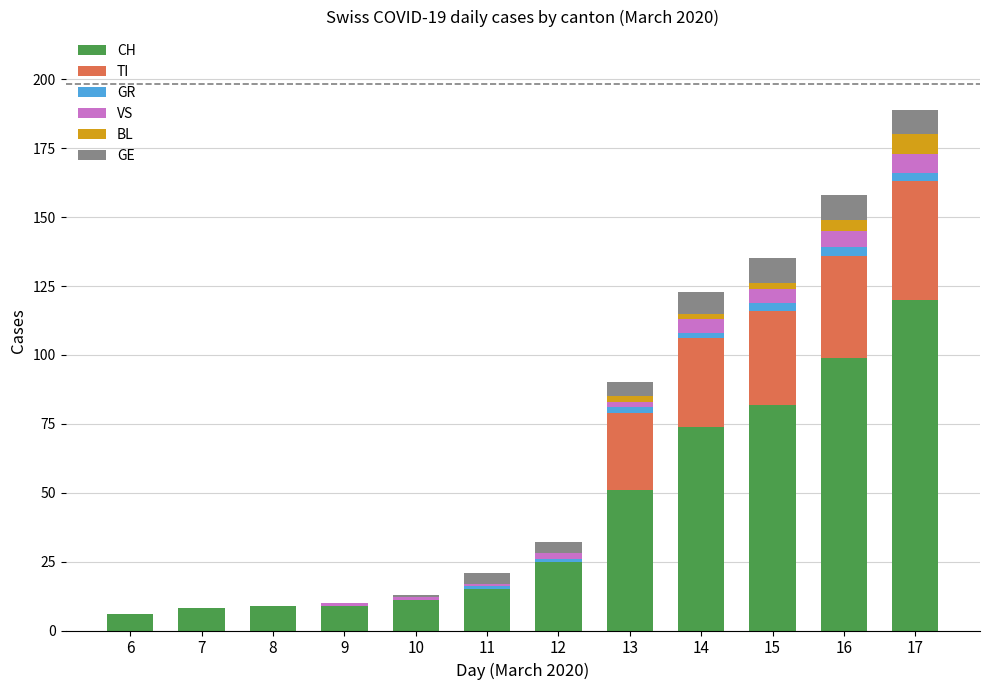

At which category is the sum across all series the highest?

17